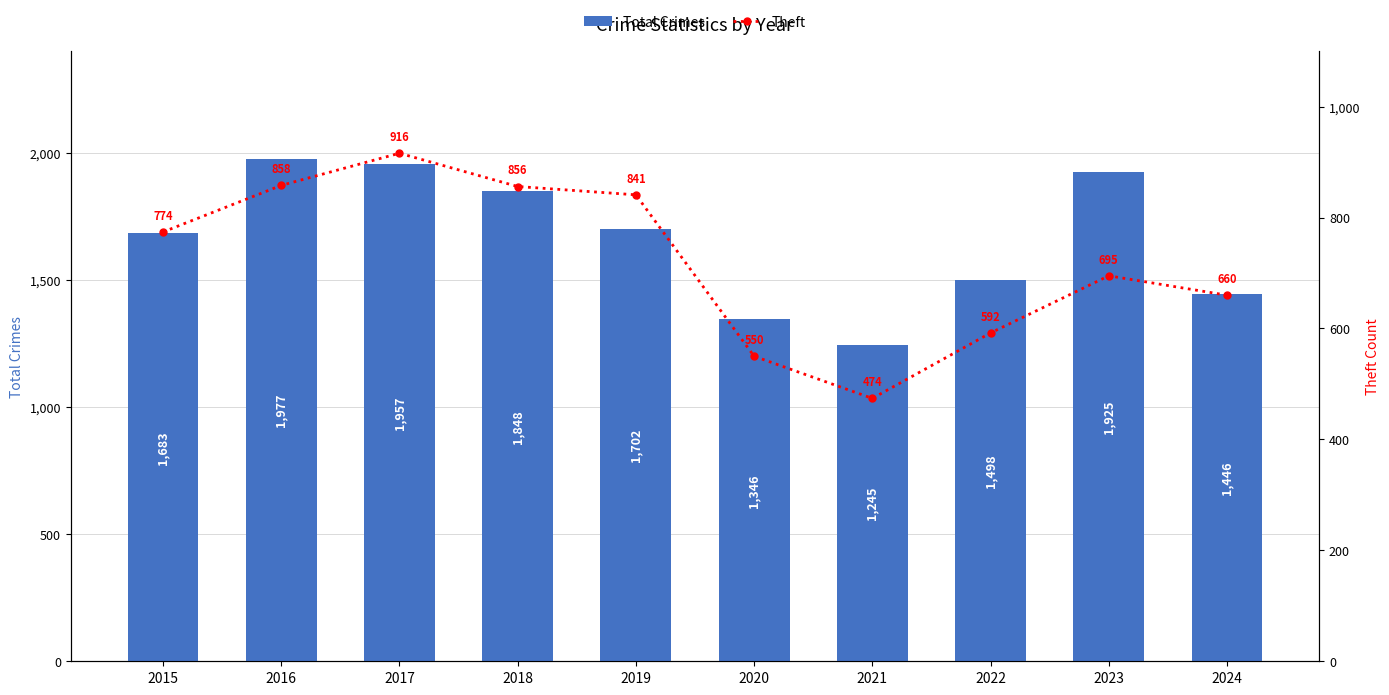

What are all the series names shown in the legend?

Total Crimes, Theft